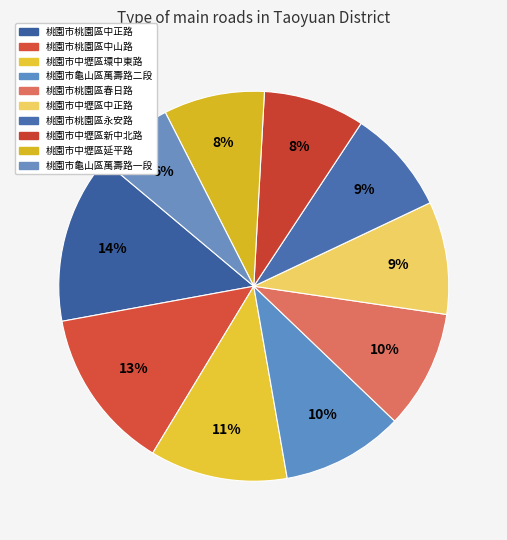

To the nearest percent, what is the difference between the largest and smallest slice percentages?

8%